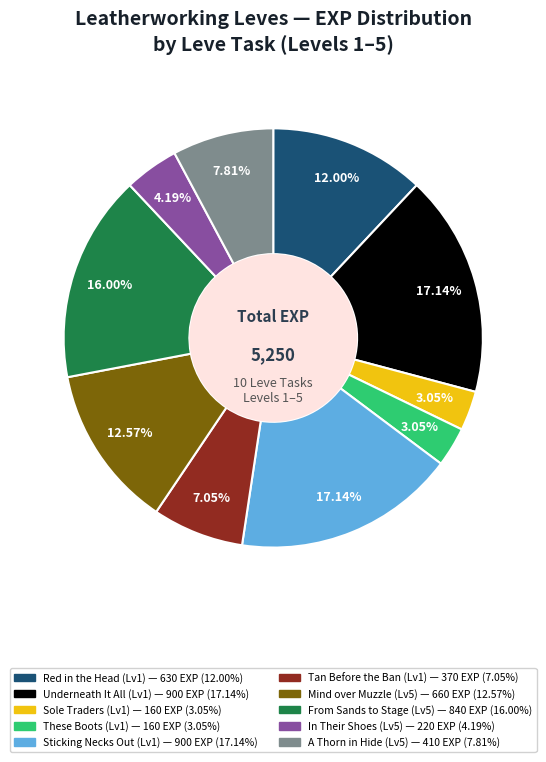

Does any single category account for the majority?

No